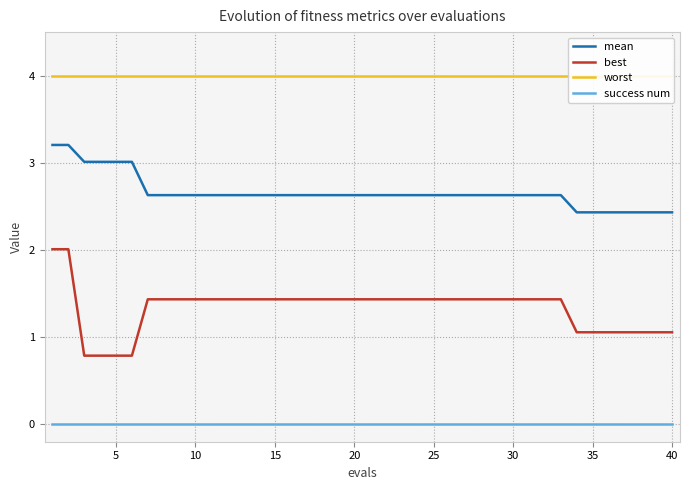

True or false: best and mean cross at least once.

False